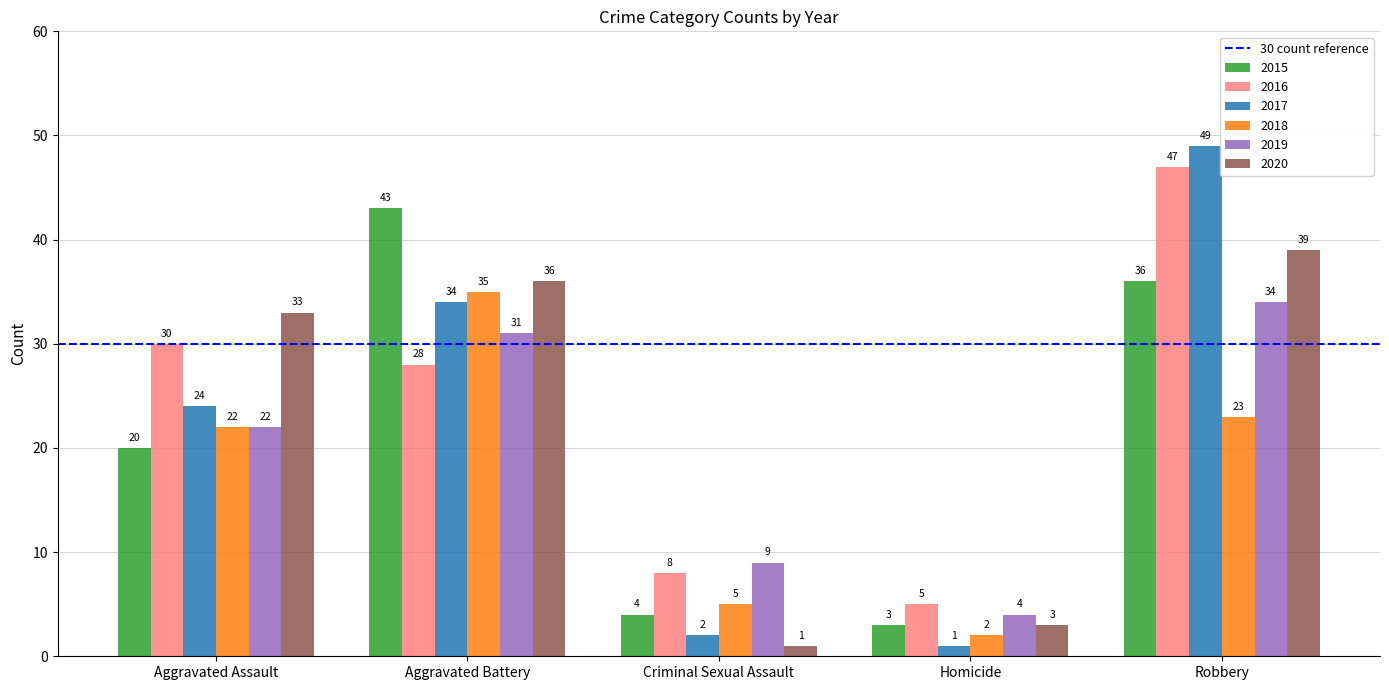

At which label does 2015 reach its peak?

Aggravated Battery